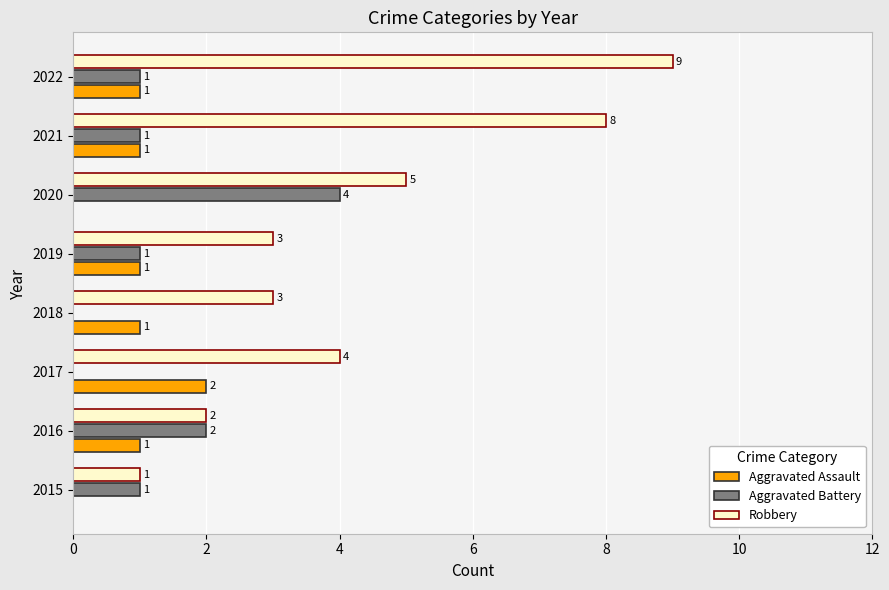

Where is Robbery nearest to the value 5?

2020